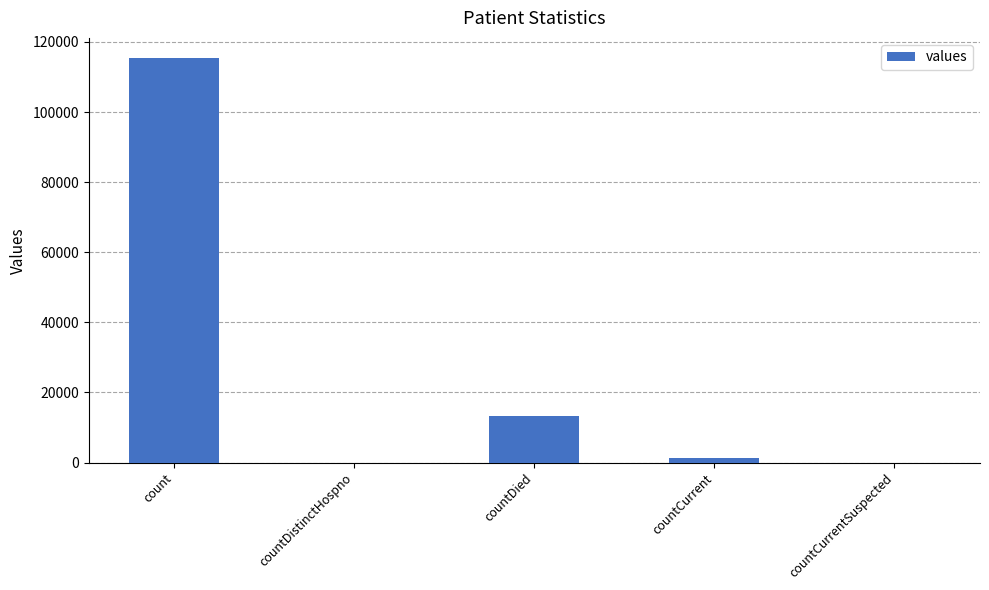

True or false: the data shows 76712 at countDistinctHospno.

False